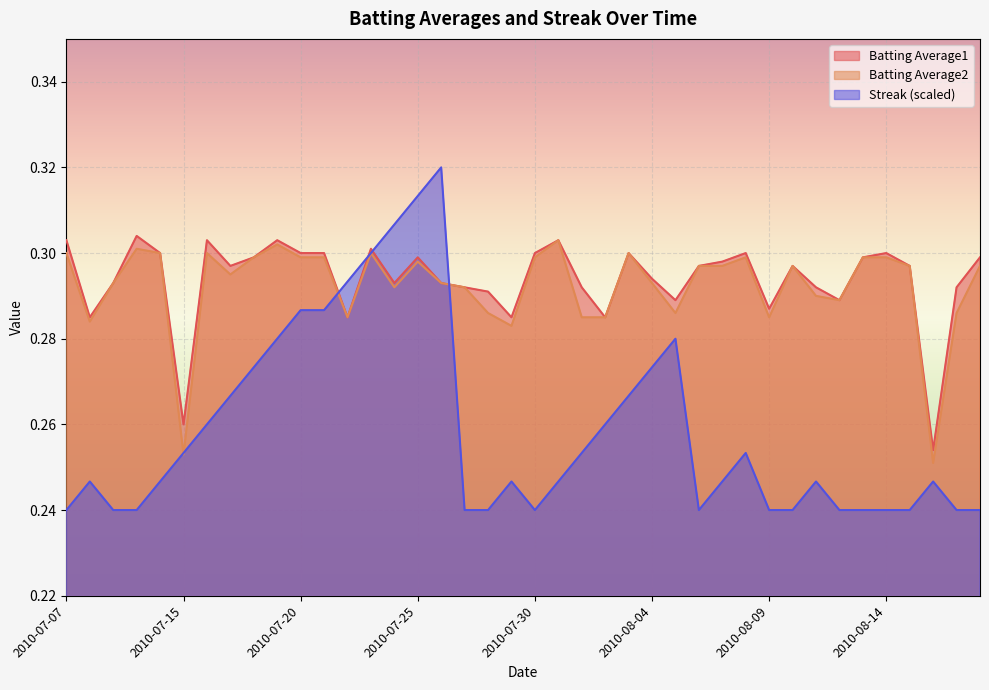

How many lines are shown in the chart?

3